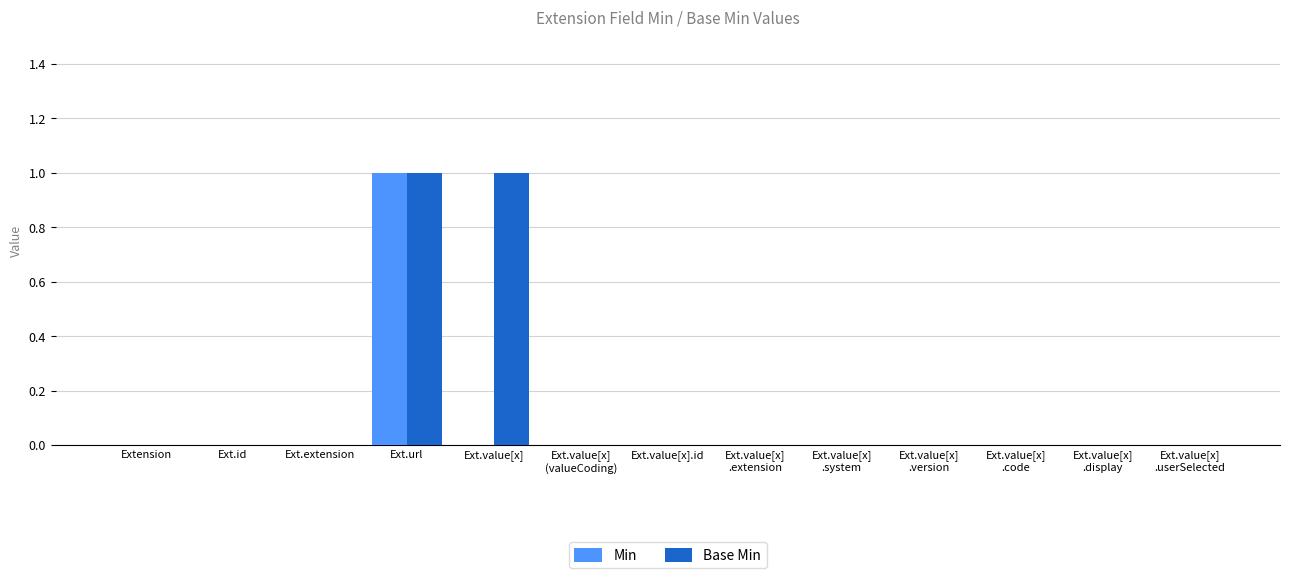

The Min series shows 1 at Ext.value[x].id. True or false?

False